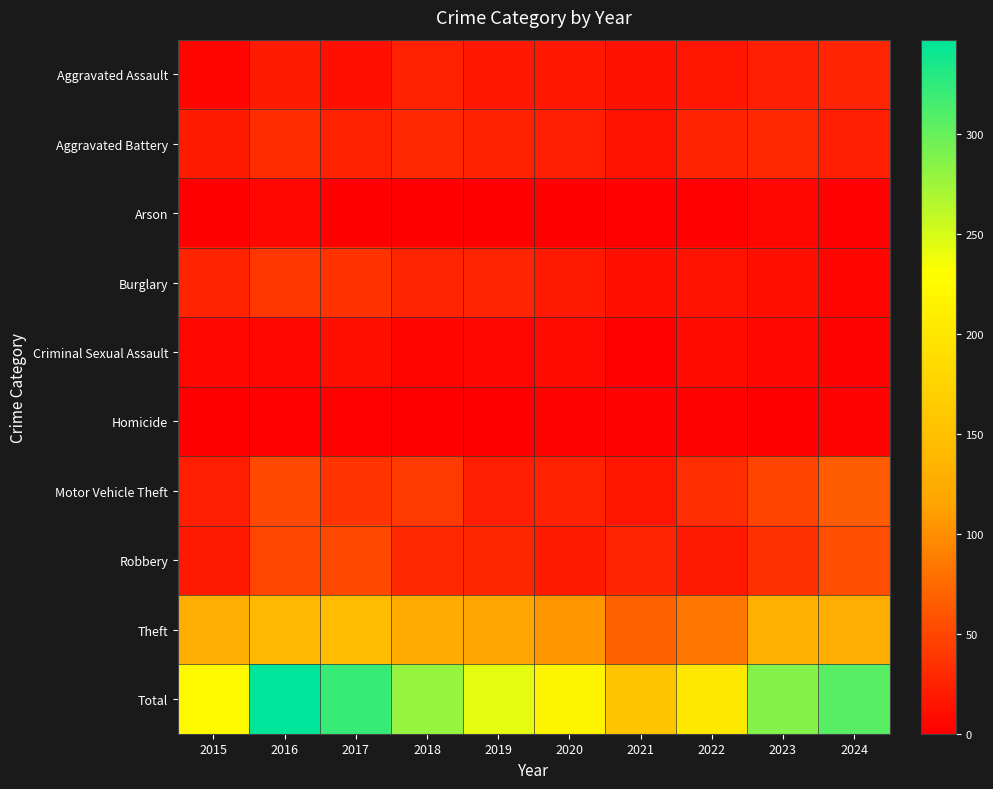

How many series are shown in this chart?

10